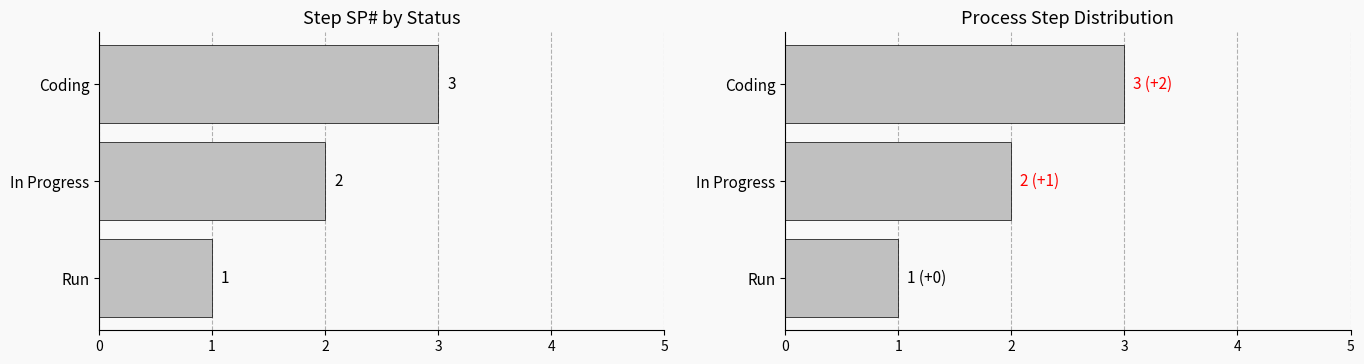

What is the value of the 2nd bar from the left?

2